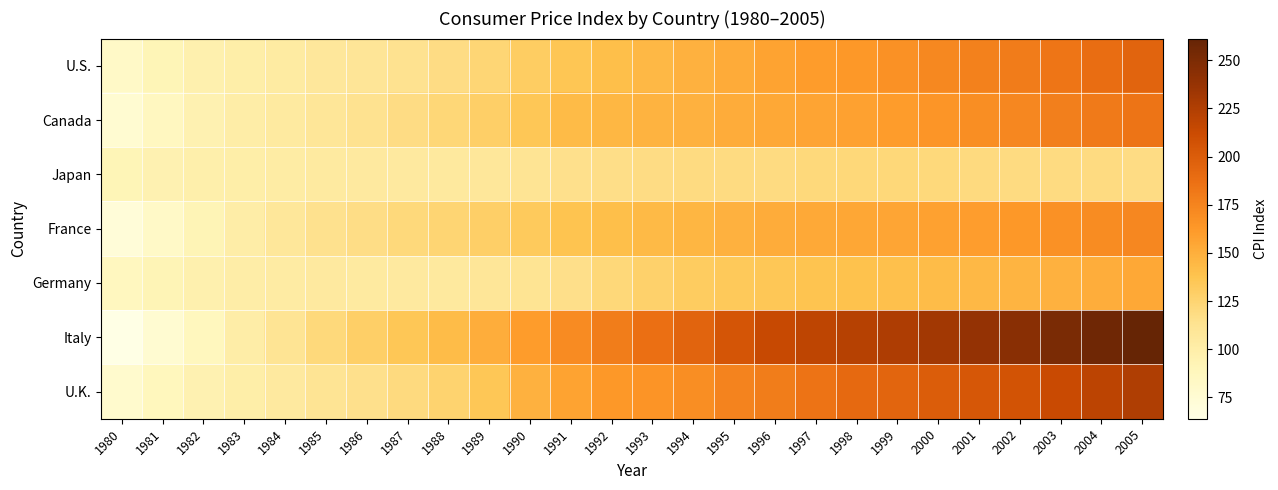

What is the total value across all series at 2004?

1285.4